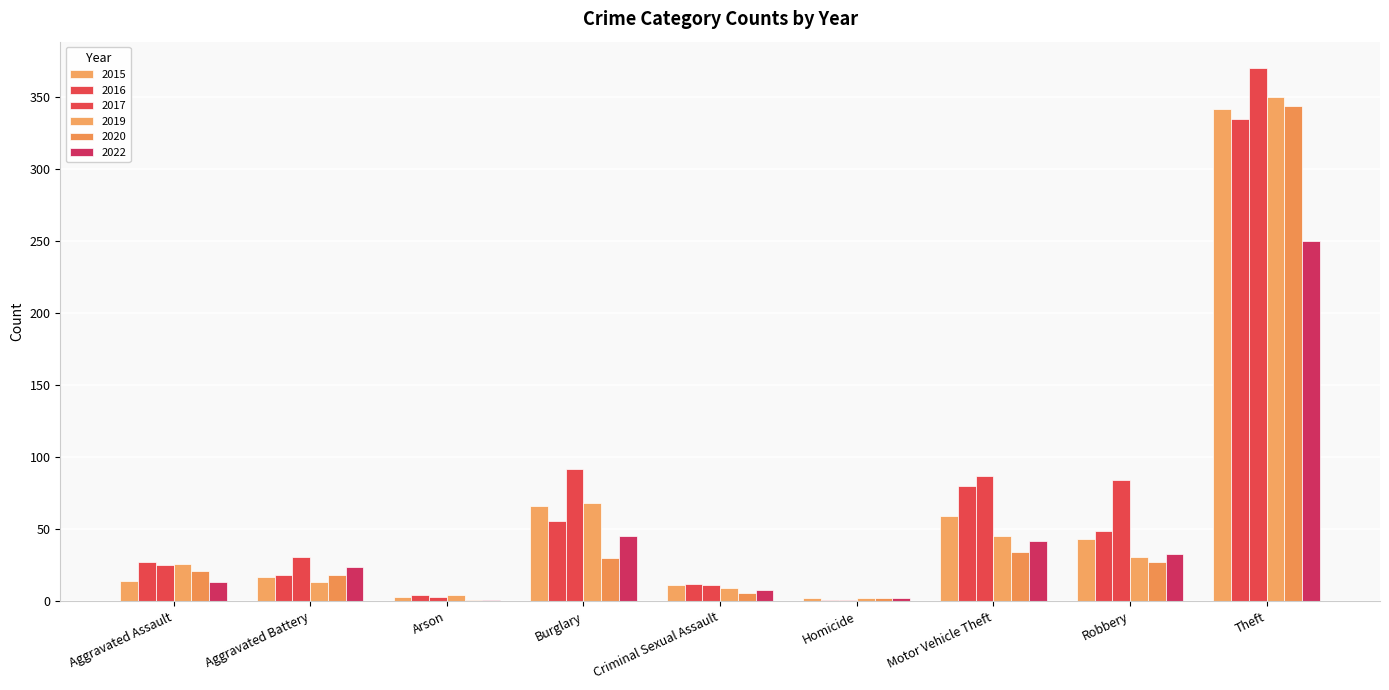

How many groups of bars are there?

9